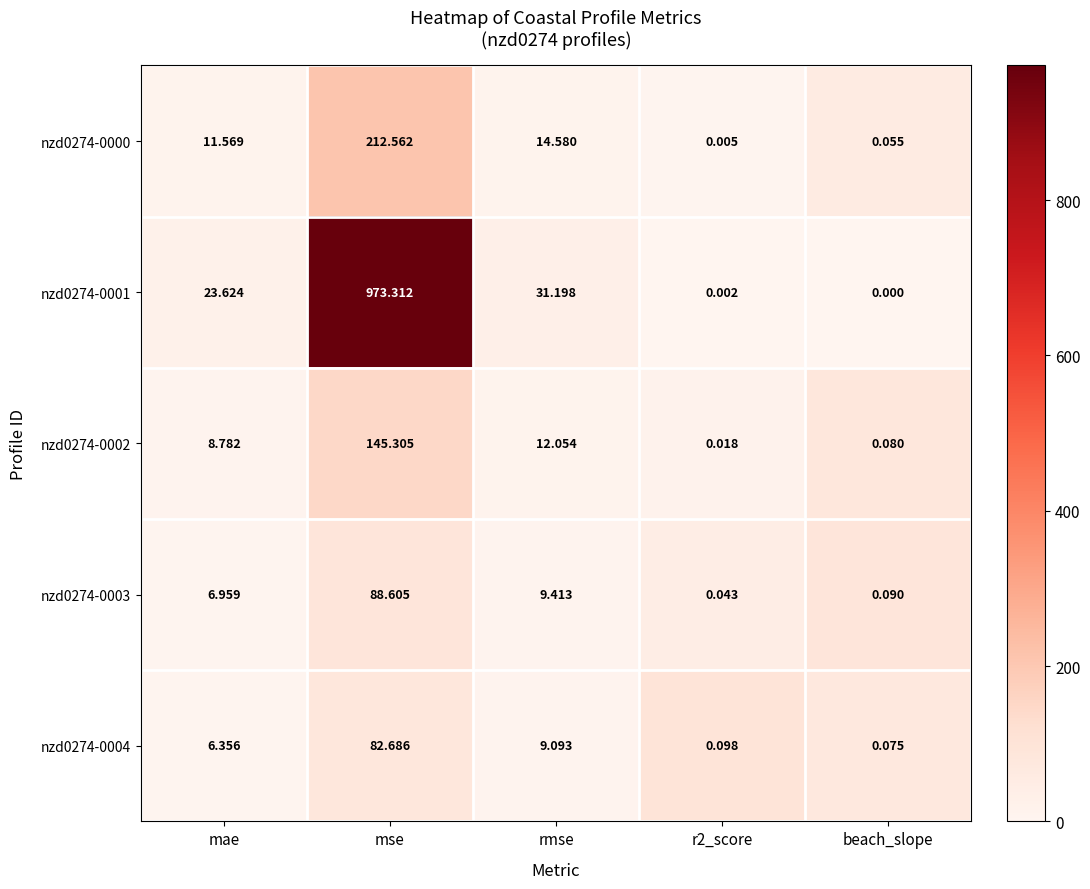

Which series has the largest total across all categories?

nzd0274-0001